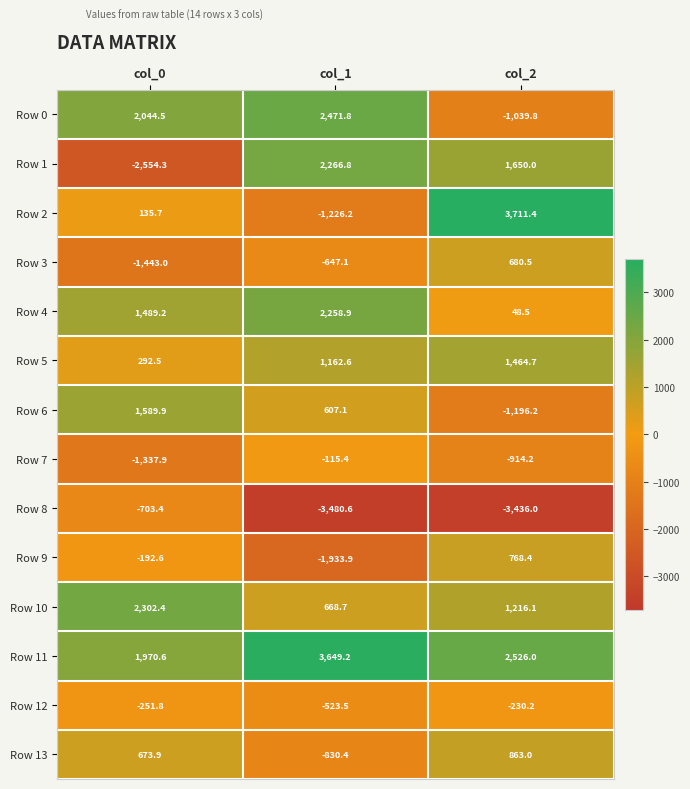

The Row 11 series shows 4243.4 at col_2. True or false?

False